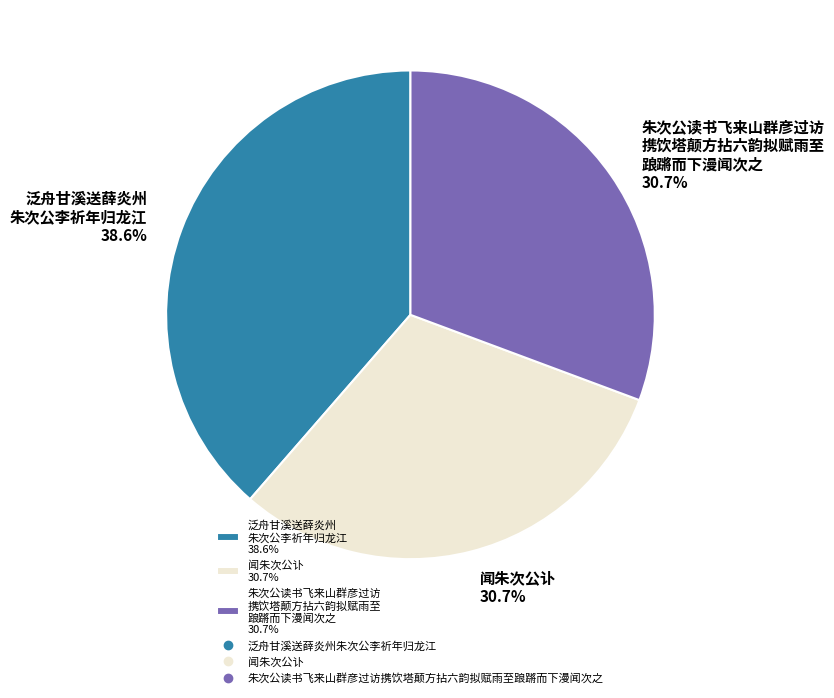

What percentage is NOT represented by 闻朱次公讣 30.7%?

69.3%